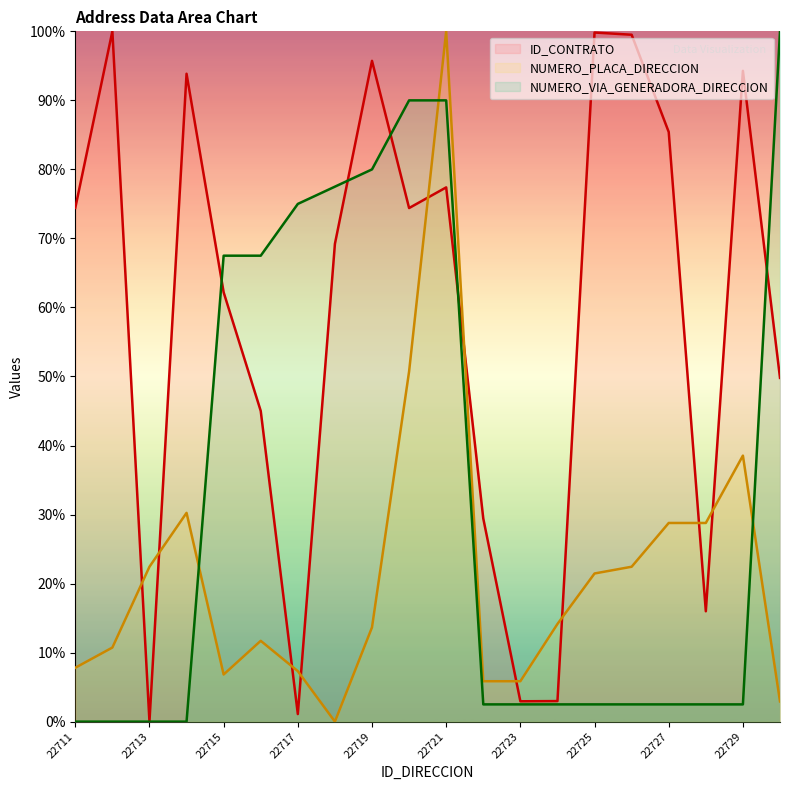

Reading left to right, list all the values displayed in this chart.

ID_CONTRATO: 22711=74.4	22712=100.0	22713=0.0	22714=93.9	22715=62.2	22716=45.0	22717=1.1	22718=69.2	22719=95.7	22720=74.4	22721=77.4	22722=29.4	22723=2.9	22724=3.0	22725=99.8	22726=99.5	22727=85.4	22728=16.0	22729=94.3	22730=49.8
NUMERO_PLACA_DIRECCION: 22711=7.8	22712=10.7	22713=22.4	22714=30.2	22715=6.8	22716=11.7	22717=7.3	22718=0.0	22719=13.7	22720=50.7	22721=100.0	22722=5.9	22723=5.9	22724=14.1	22725=21.5	22726=22.4	22727=28.8	22728=28.8	22729=38.5	22730=2.9
NUMERO_VIA_GENERADORA_DIRECCION: 22711=0.0	22712=0.0	22713=0.0	22714=0.0	22715=67.5	22716=67.5	22717=75.0	22718=77.5	22719=80.0	22720=90.0	22721=90.0	22722=2.5	22723=2.5	22724=2.5	22725=2.5	22726=2.5	22727=2.5	22728=2.5	22729=2.5	22730=100.0